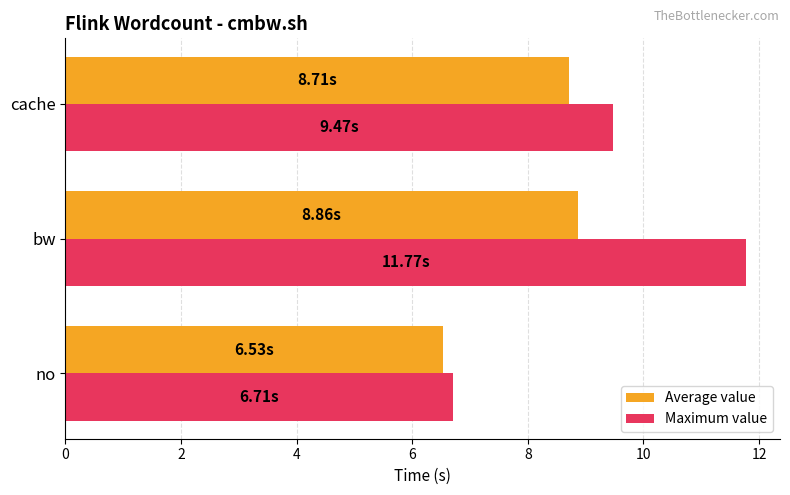

At how many categories does at least one series exceed 8?

2